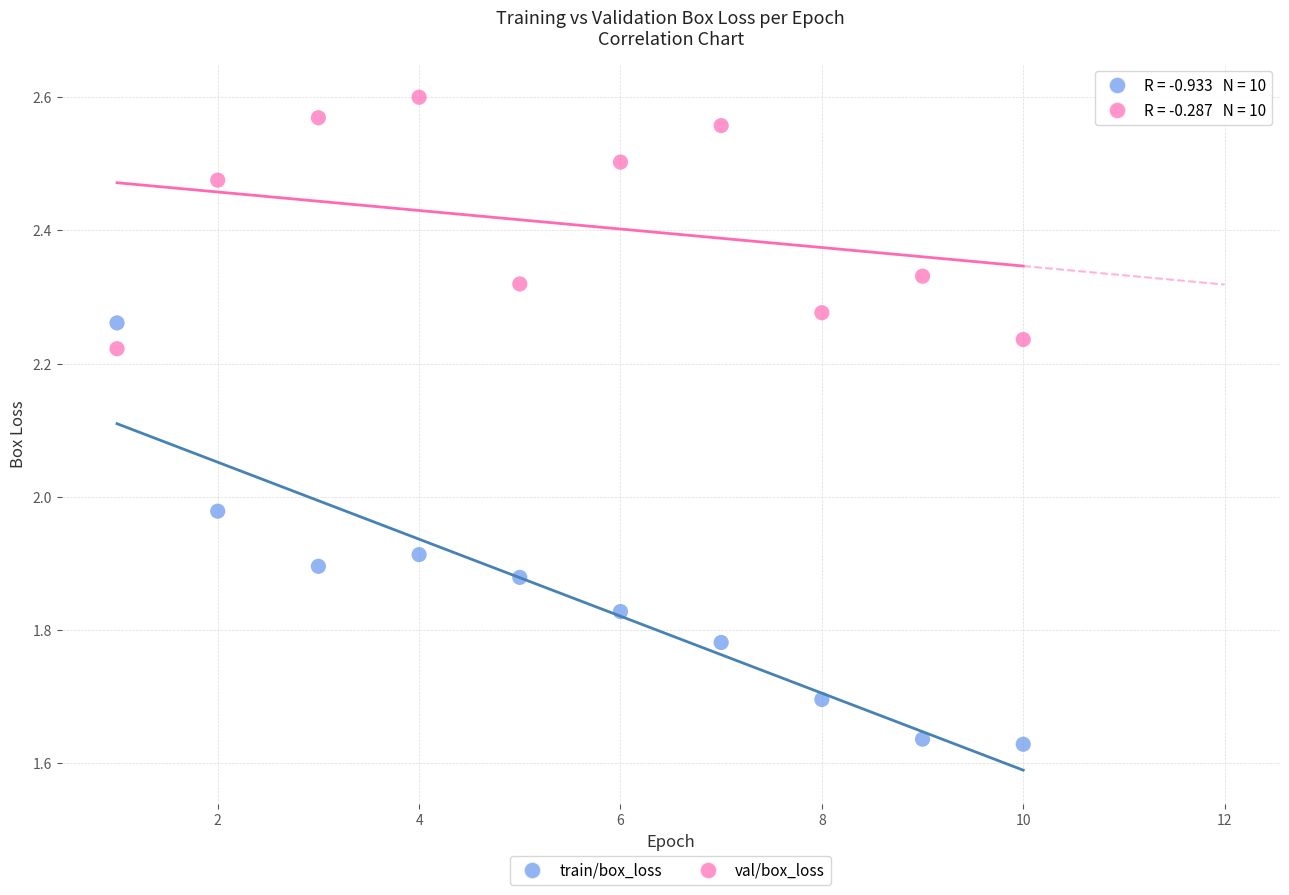

Which series contains the highest Y value?

val/box_loss